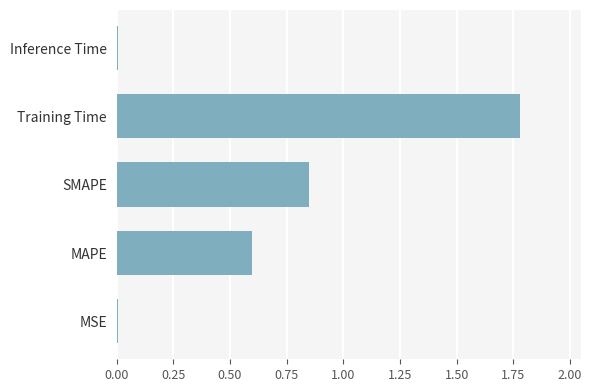

Is it true that the value at Inference Time is 0.0?

True